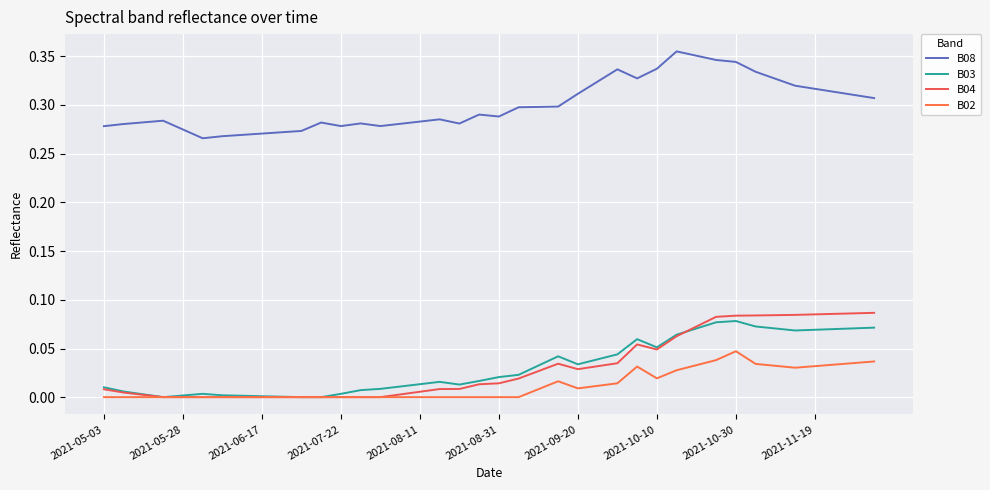

What is the difference between the maximum and minimum values in the B04 series?

0.1